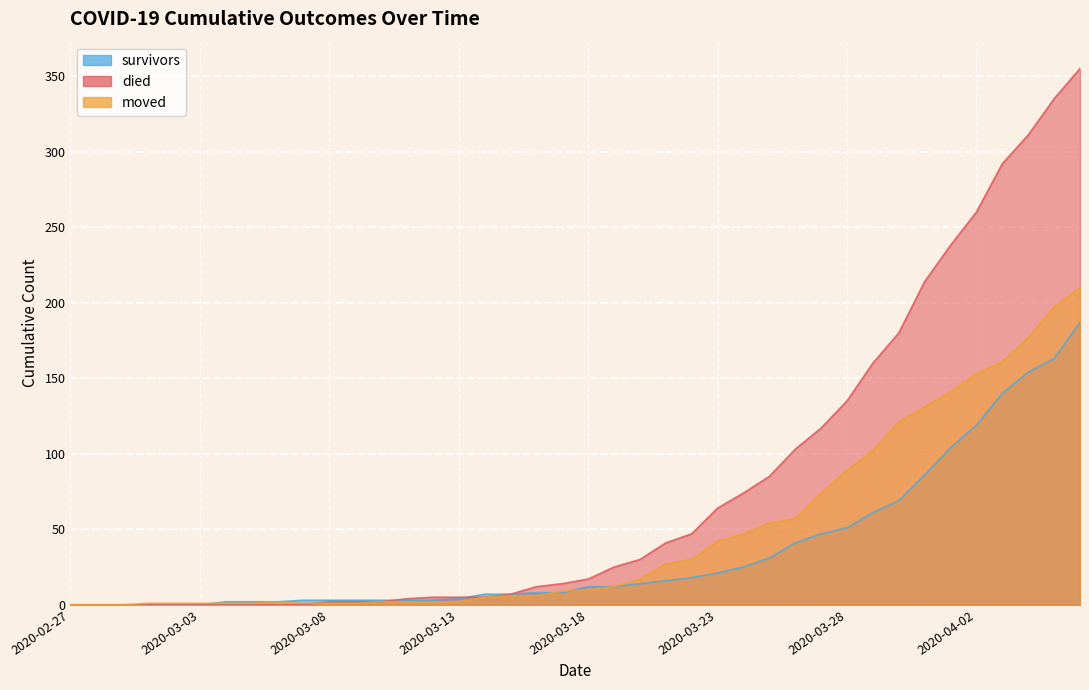

Rank the series at 2020-03-20 from lowest to highest value.

survivors, moved, died